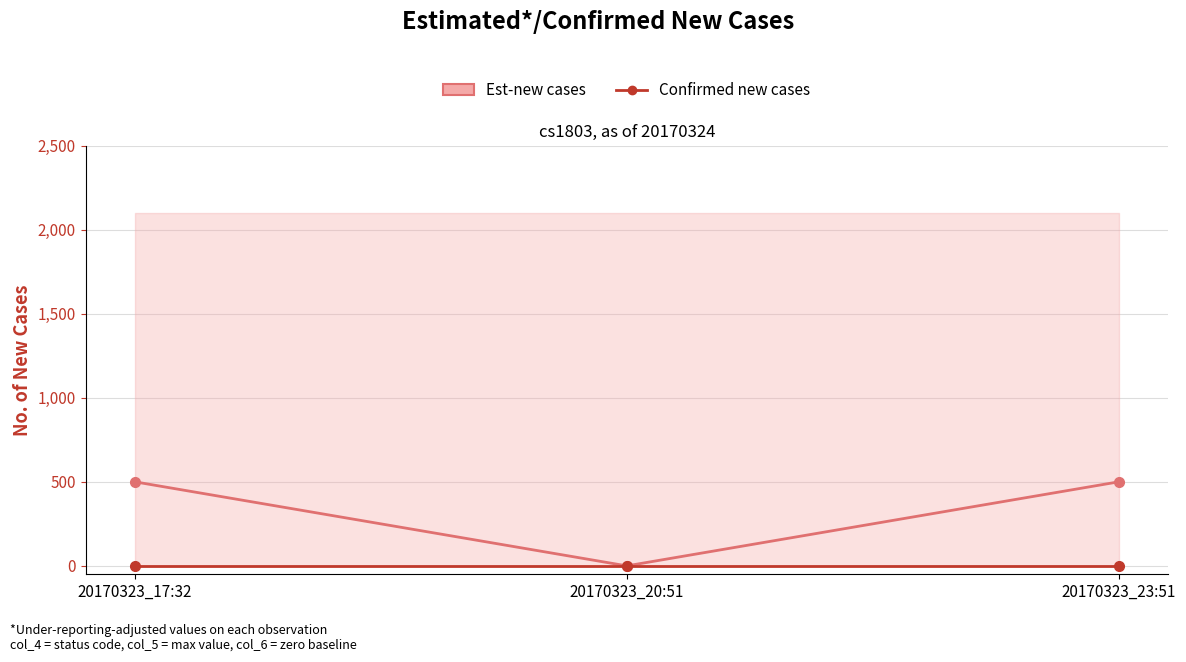

How many values in the Est-new cases series are below 500?

1